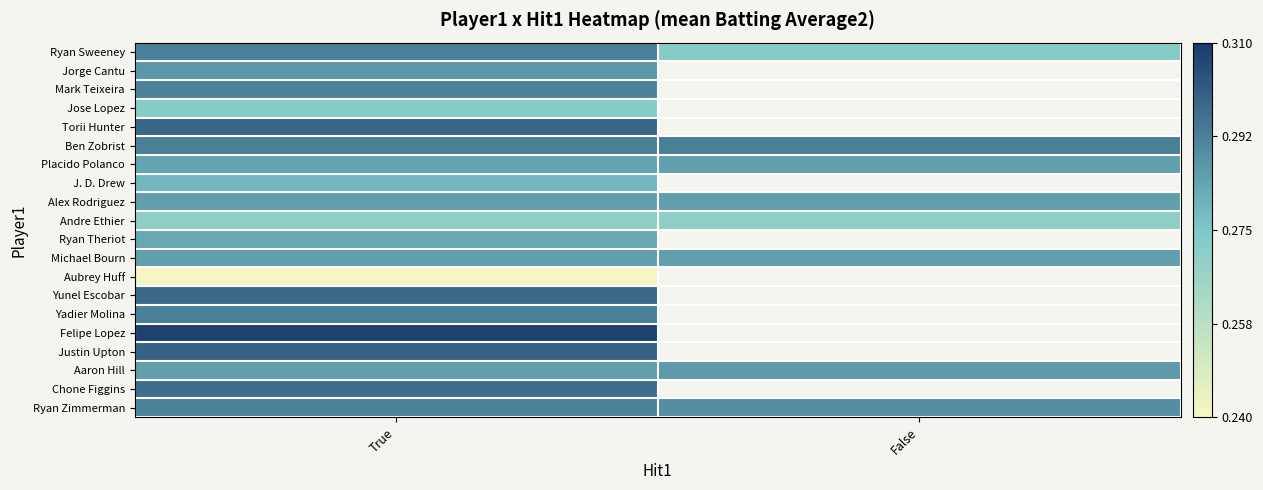

Between False and True, which is larger?

True